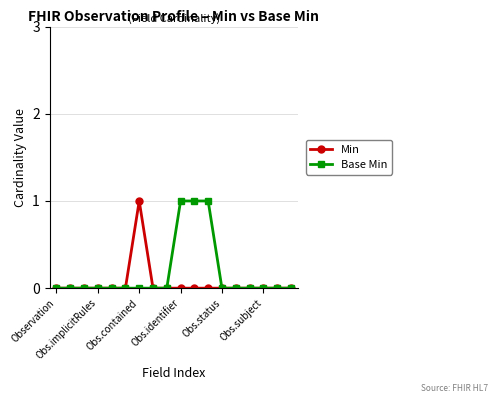

Reading right to left, list all the values displayed in this chart.

Min: 0	0	0	0	0	0	0	0	0	0	0	1	0	0	0	0	0	0
Base Min: 0	0	0	0	0	0	1	1	1	0	0	0	0	0	0	0	0	0